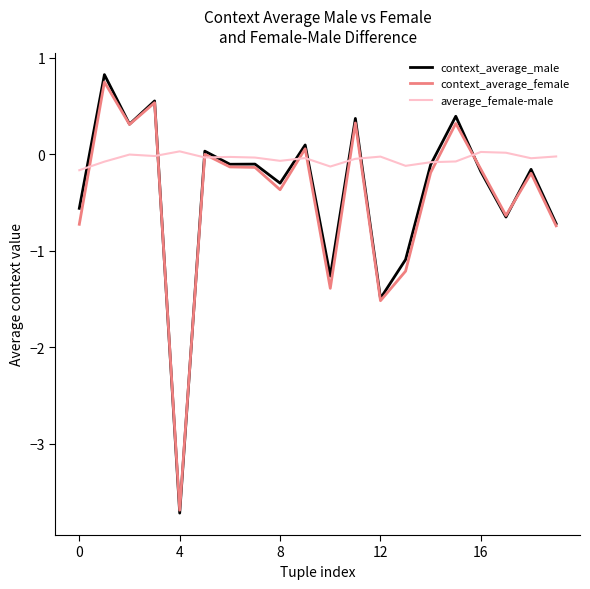

Which series has the largest range (max minus min)?

context_average_male